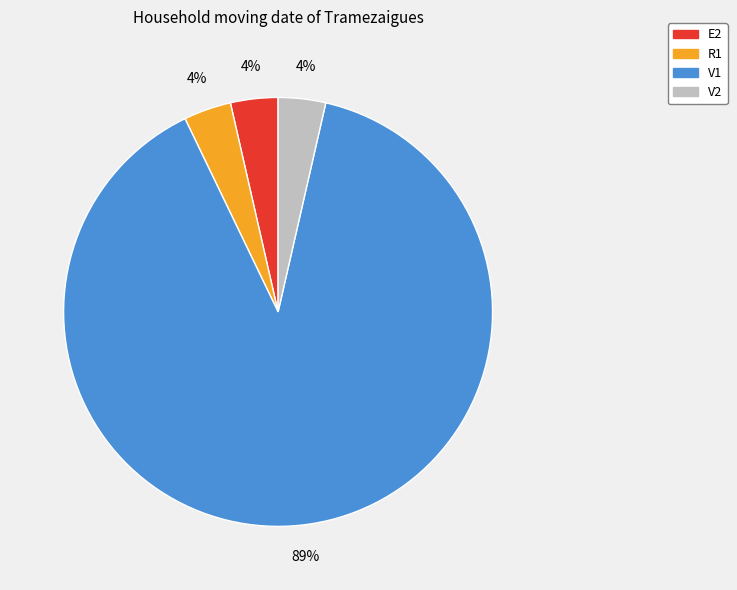

True or false: E2 accounts for 4% of the total.

True